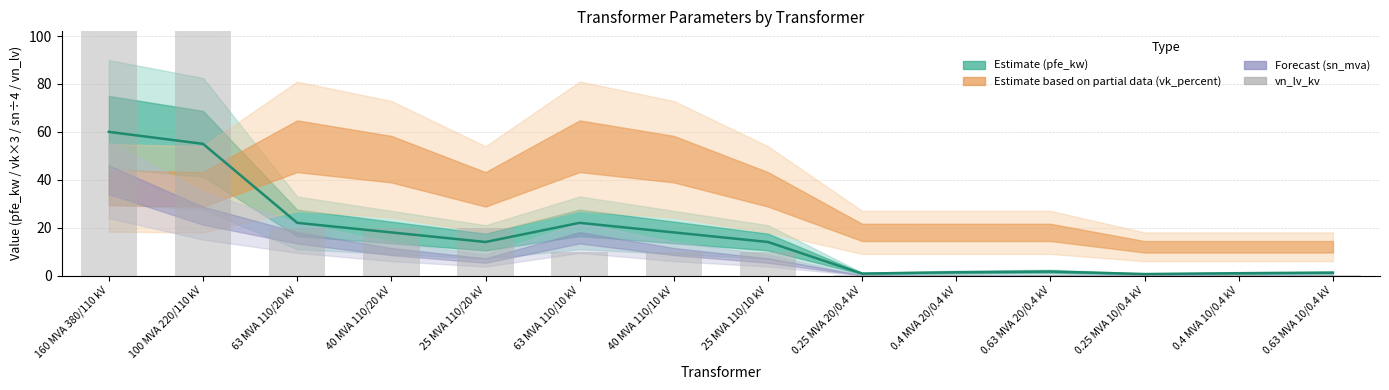

At which label does vn_lv_kv reach its peak?

160 MVA 380/110 kV